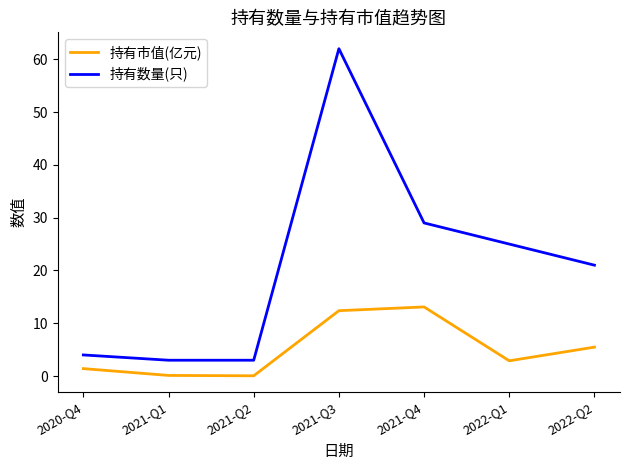

What is the spread (max minus min) of values at 2021-Q3?

49.6